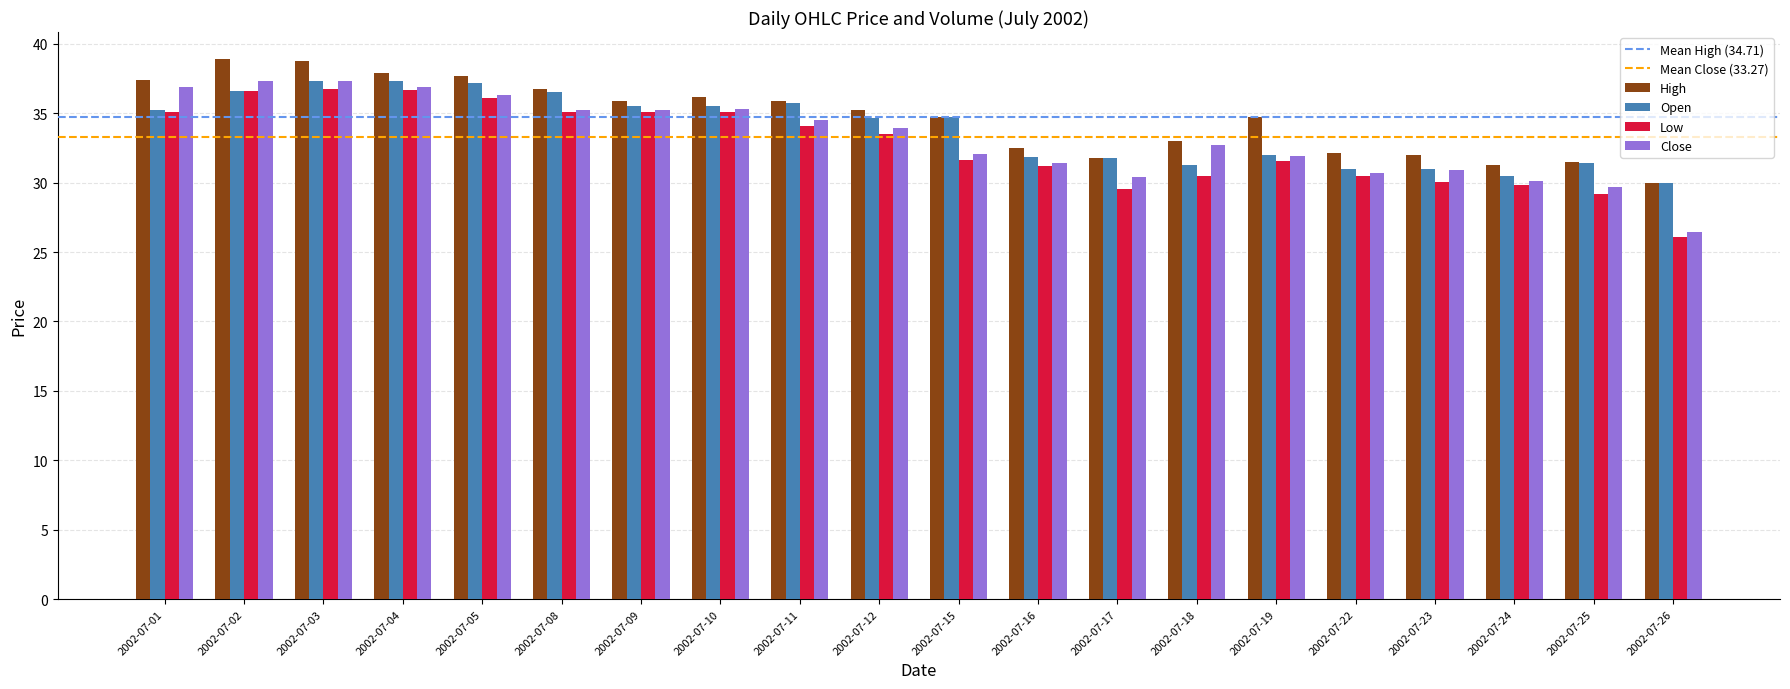

What is the difference between the High values at 2002-07-05 and 2002-07-02?

1.2